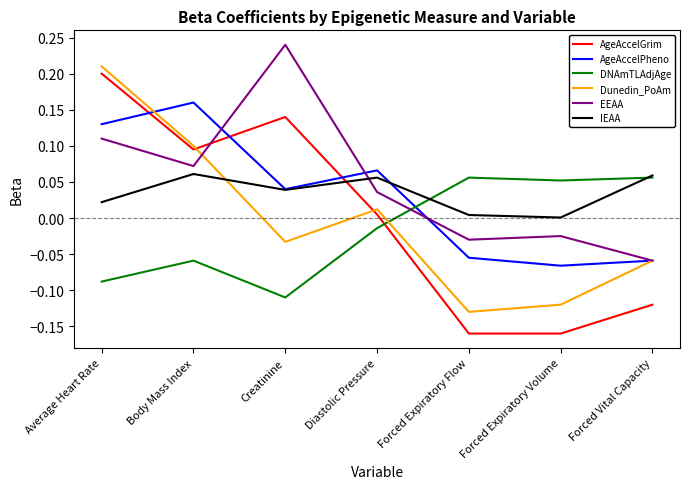

What position from the left is Body Mass Index?

2